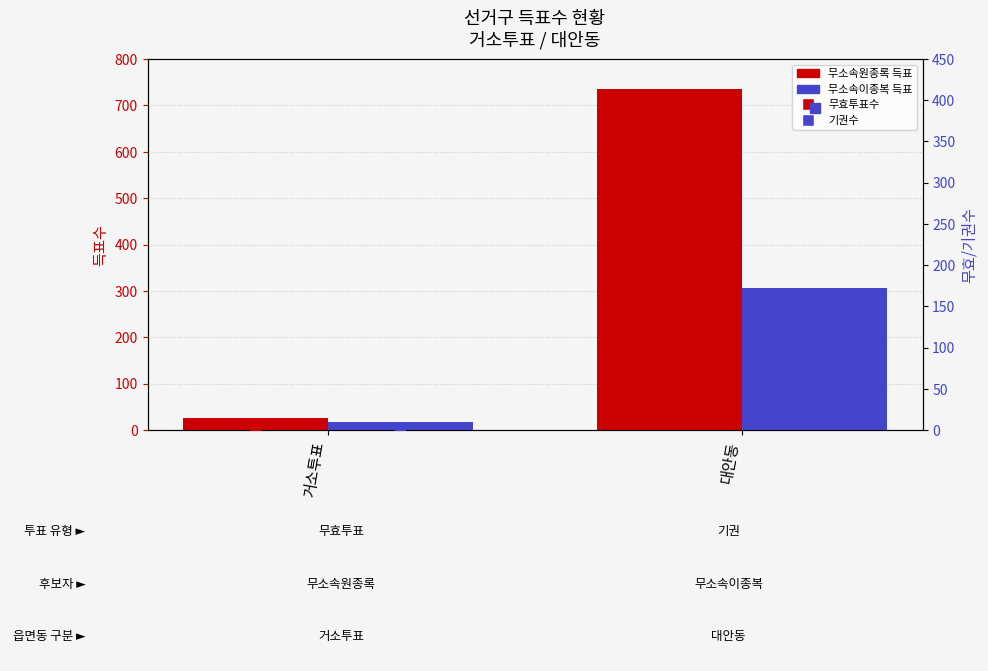

Which series has the widest spread of Y values?

무소속원종록